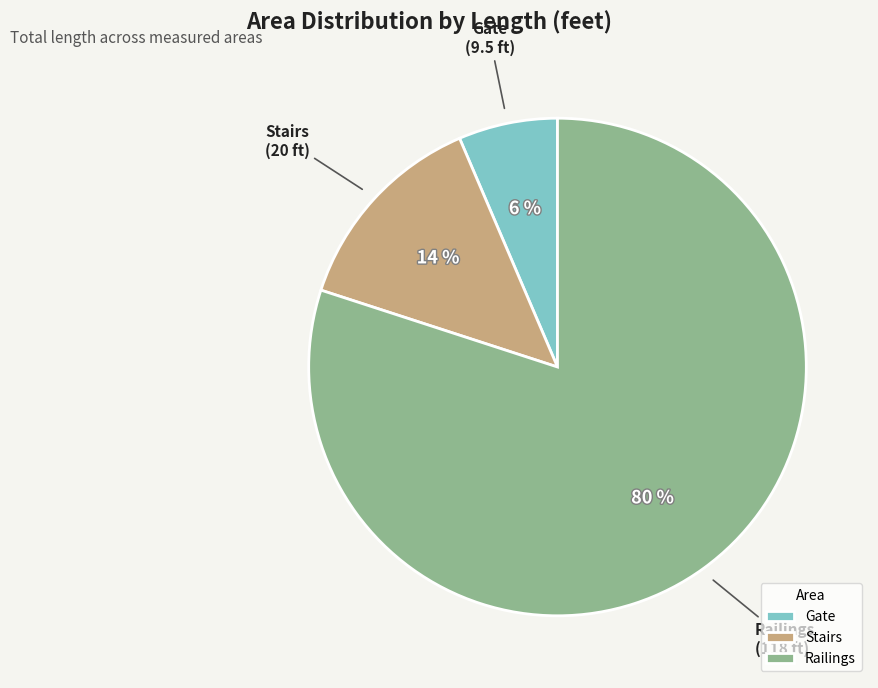

Which has a higher value, Stairs or Railings?

Railings